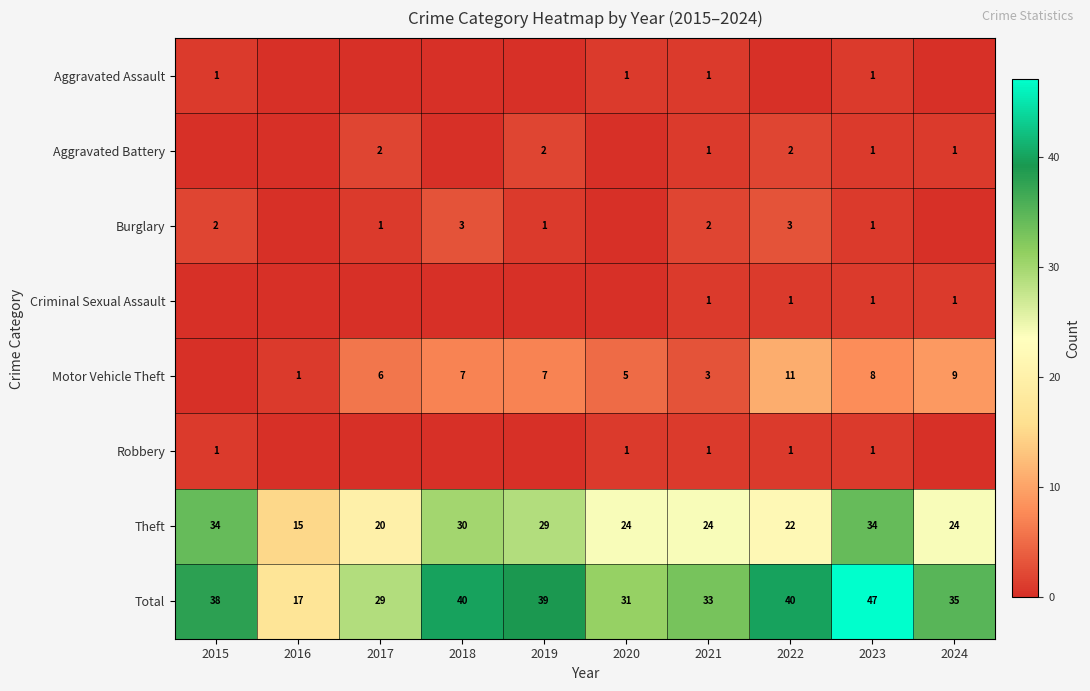

What is the spread (max minus min) of values at 2021?

32